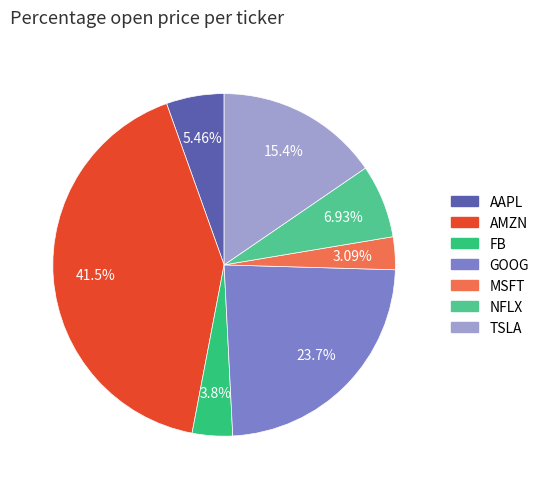

What percentage is NOT represented by NFLX?

93.1%